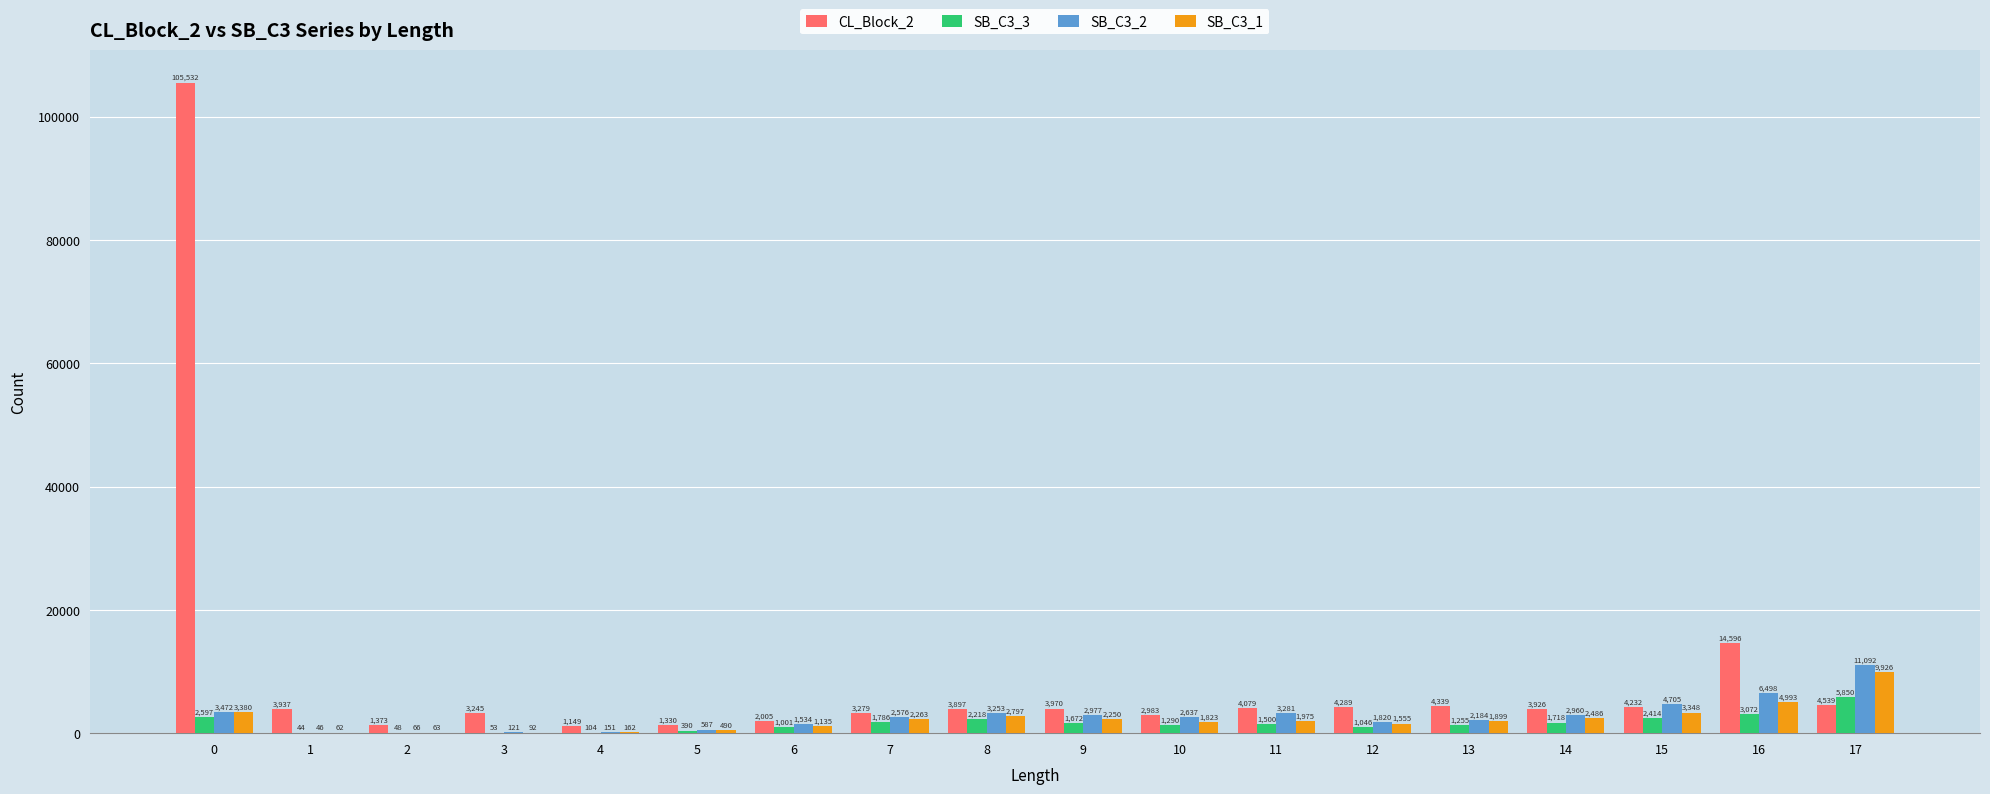

Which series has the largest range (max minus min)?

CL_Block_2